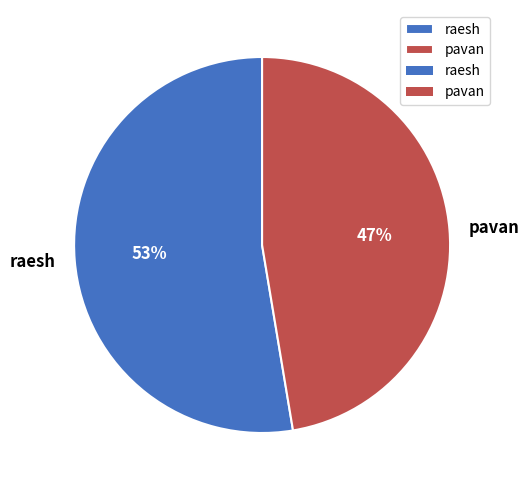

Does pavan represent more than half of the total?

No